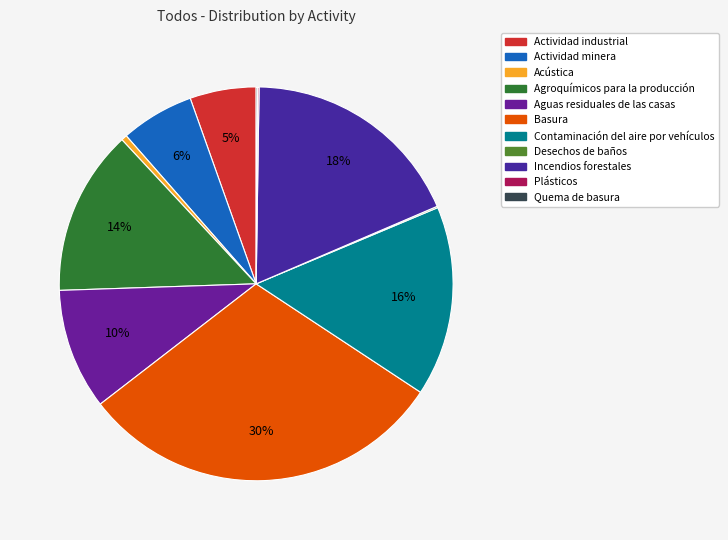

What portion of the pie excludes Incendios forestales?

81.7%